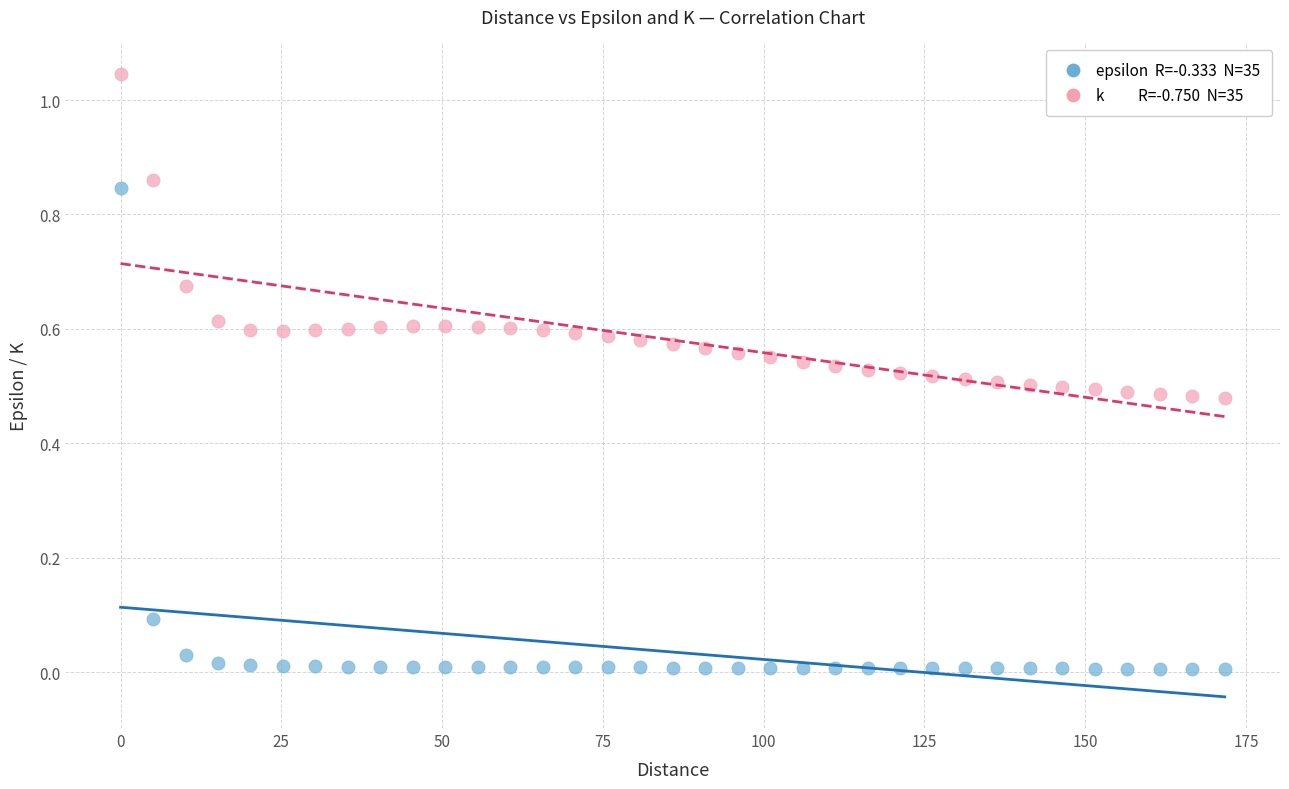

Across all data points, what is the range of X values (max minus min)?

171.7